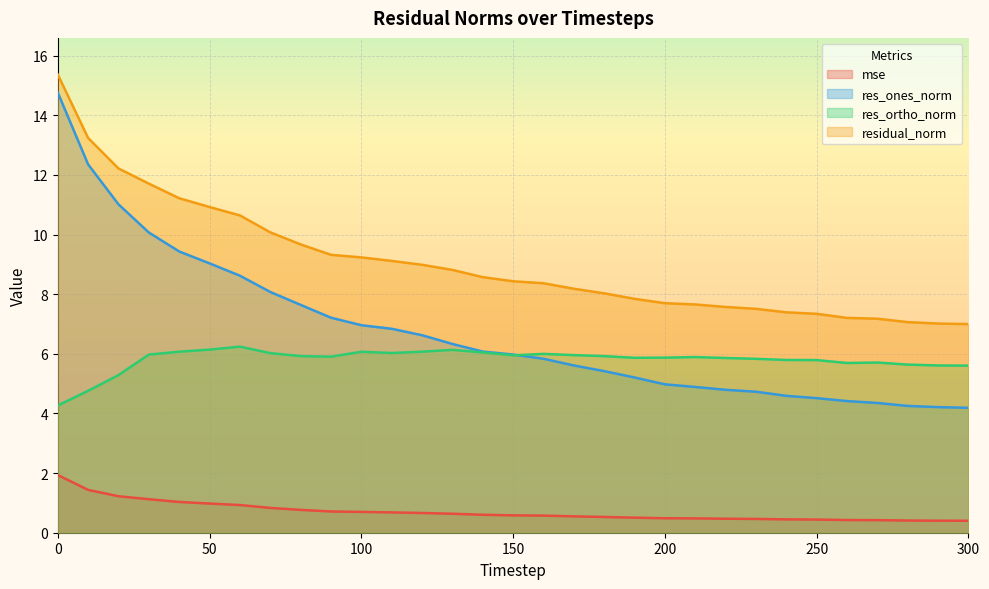

How many values in the res_ortho_norm series are below 5?

2